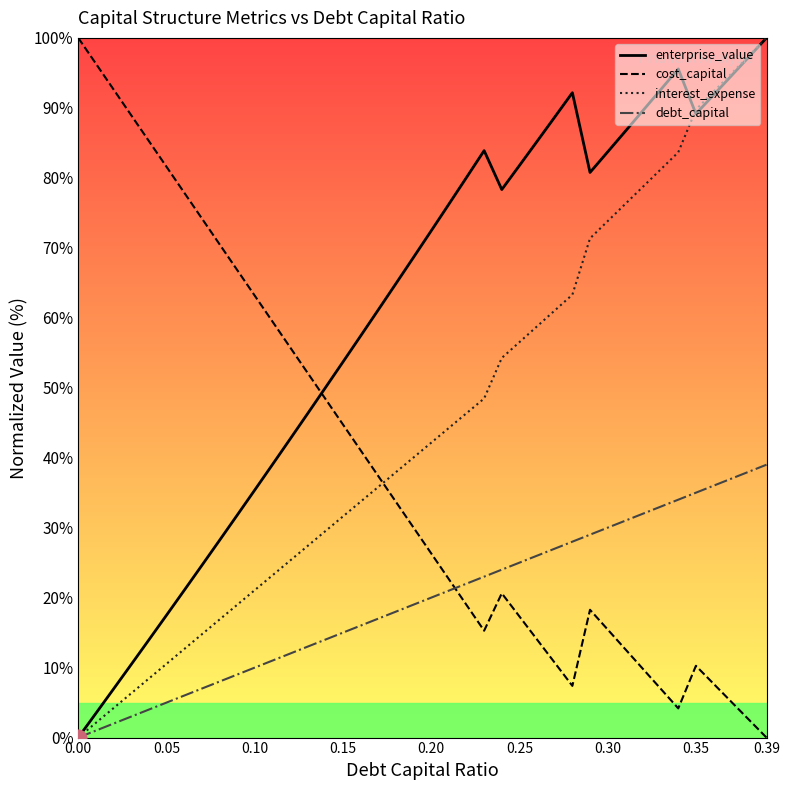

Rank the series by their average value, from highest to lowest.

enterprise_value, interest_expense, cost_capital, debt_capital